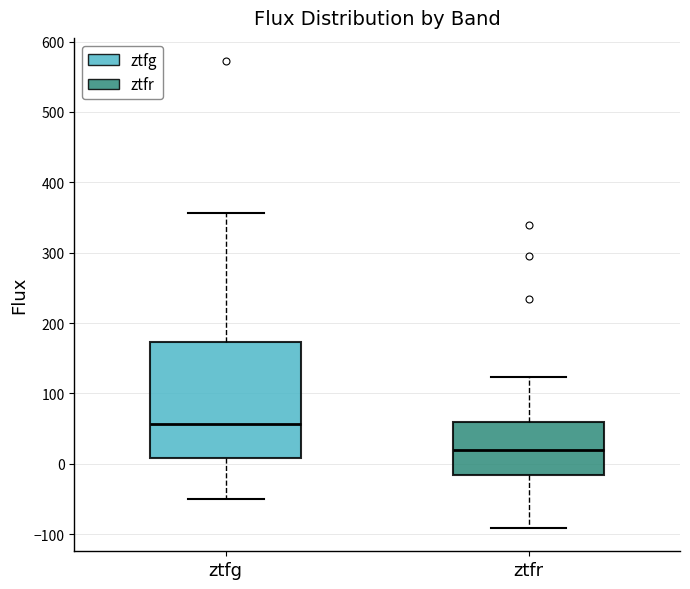

Reading left to right, read every box against the y-axis: the position of its median line, the range the box covers, and the ends of its whiskers. The values are not printed on the chart, so give them approximately, as read against the axis.

ztfg: median 60, box 10 to 170, whiskers -50 to 360
ztfr: median 20, box -20 to 60, whiskers -90 to 120